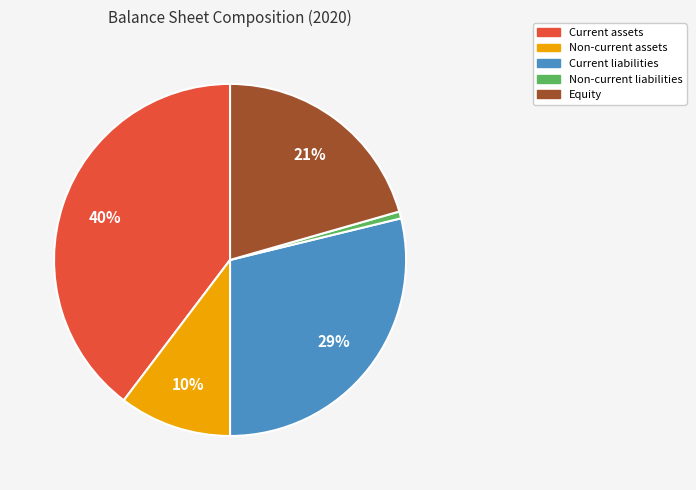

Which has a higher value, Non-current liabilities or Current assets?

Current assets